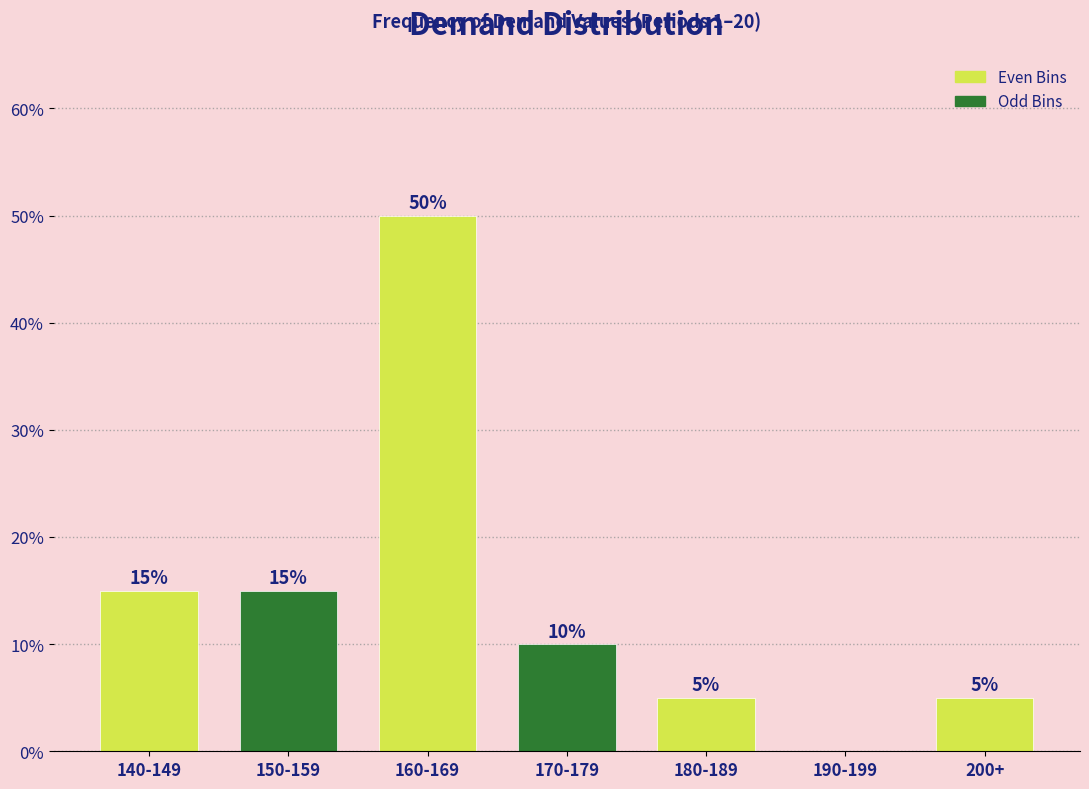

Reading left to right, what are all the values shown in this chart?

15	15	50	10	5	0	5